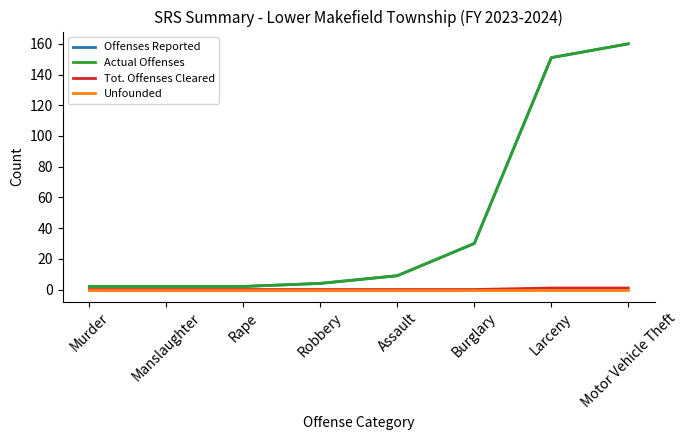

Does the chart have visible grid lines?

No